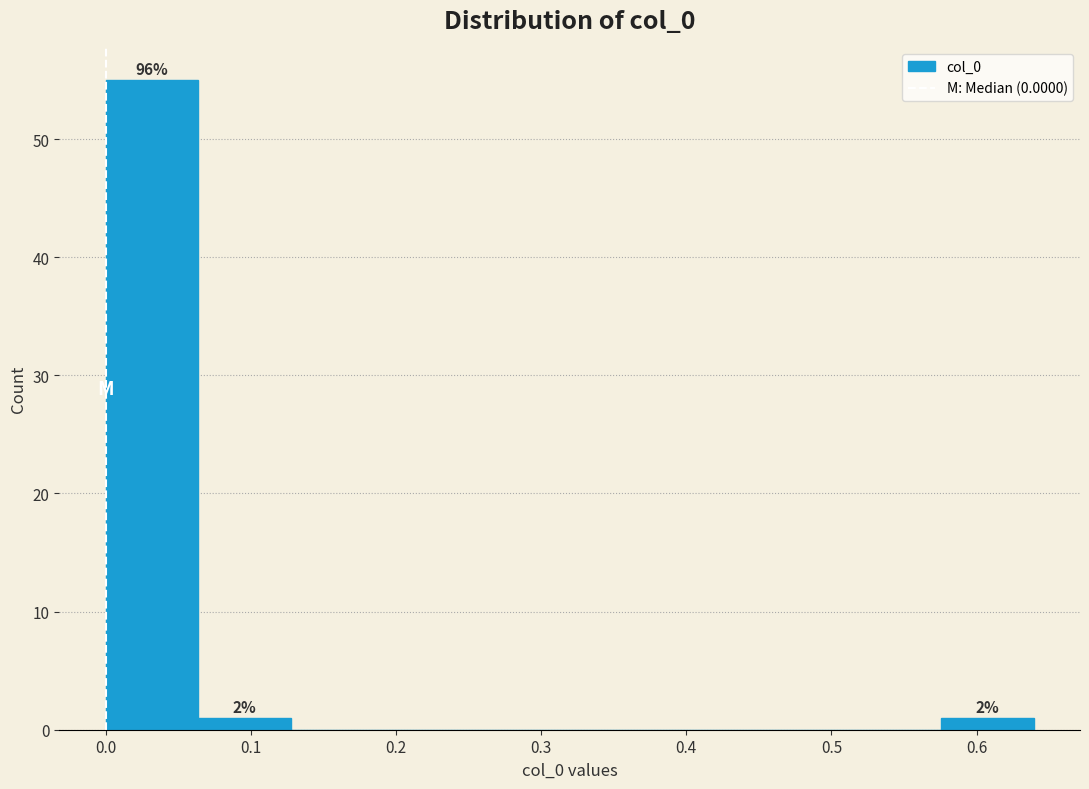

Which range on the x-axis has the tallest bar?

0.00 to 0.06